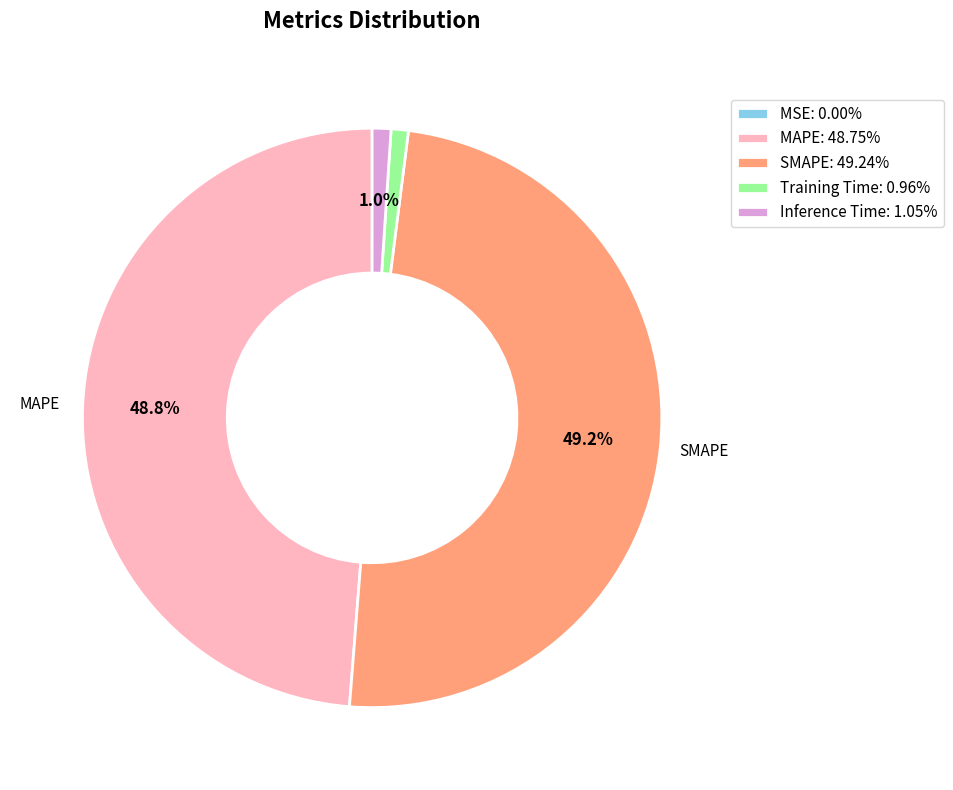

To the nearest percent, what is the difference between the Inference Time and MAPE slice percentages?

48%